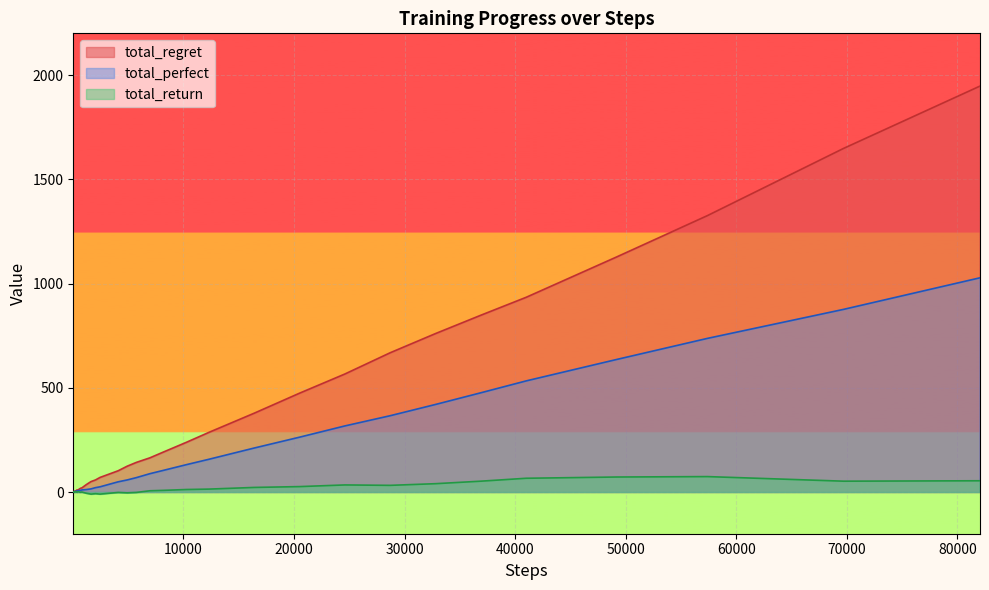

Does the chart display data point markers on the line(s)?

No